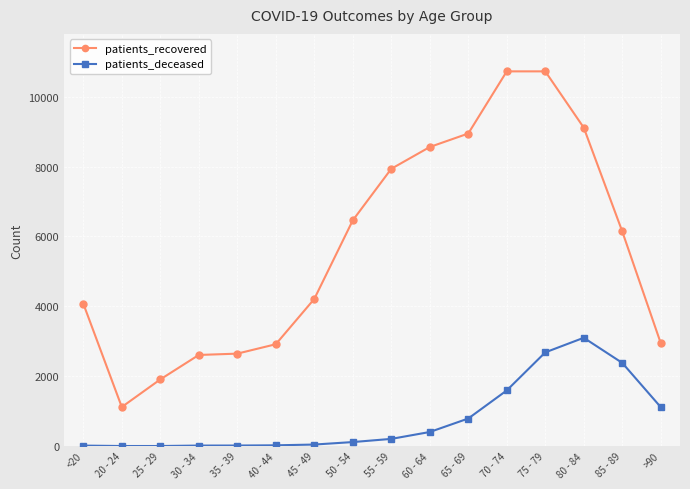

At which category is the sum across all series the highest?

75 - 79